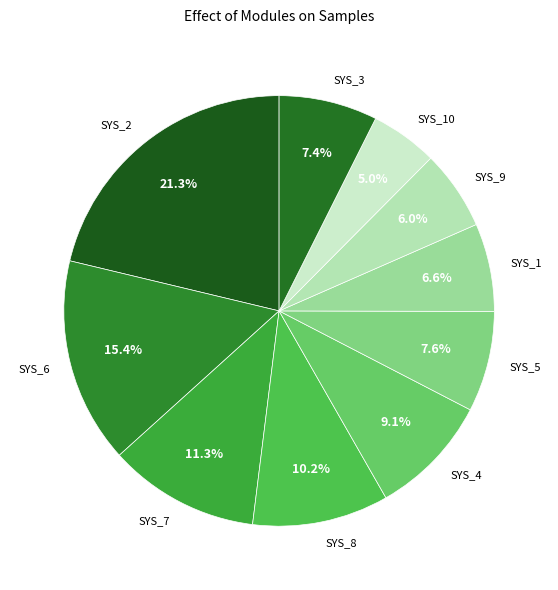

What is the ratio of the value at SYS_5 to the value at SYS_3?

1.0